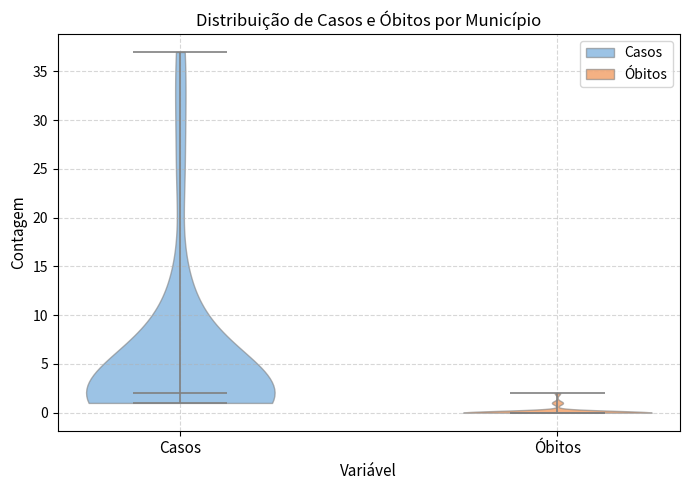

Where does the median line of the violin for Óbitos sit on the y-axis? The values are not printed on the chart, so give them approximately, as read against the axis.

0